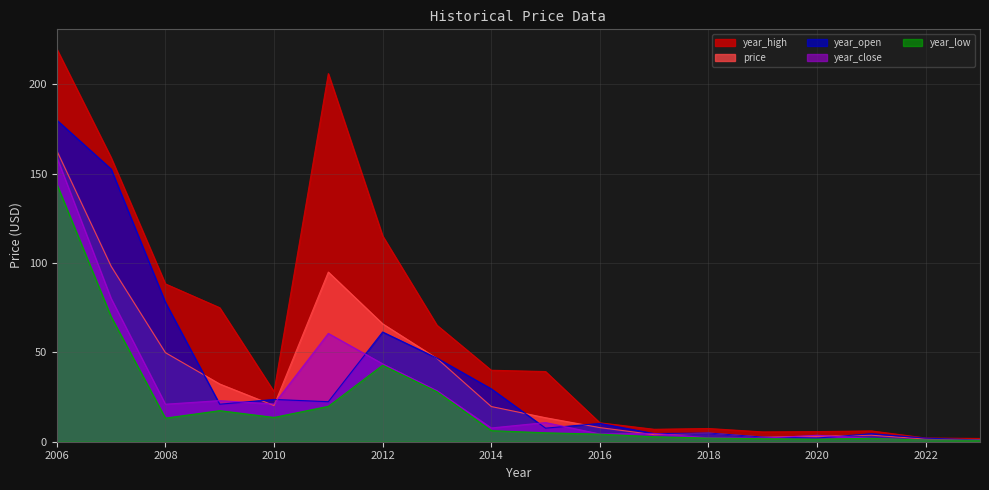

At which label does year_close reach its peak?

2006